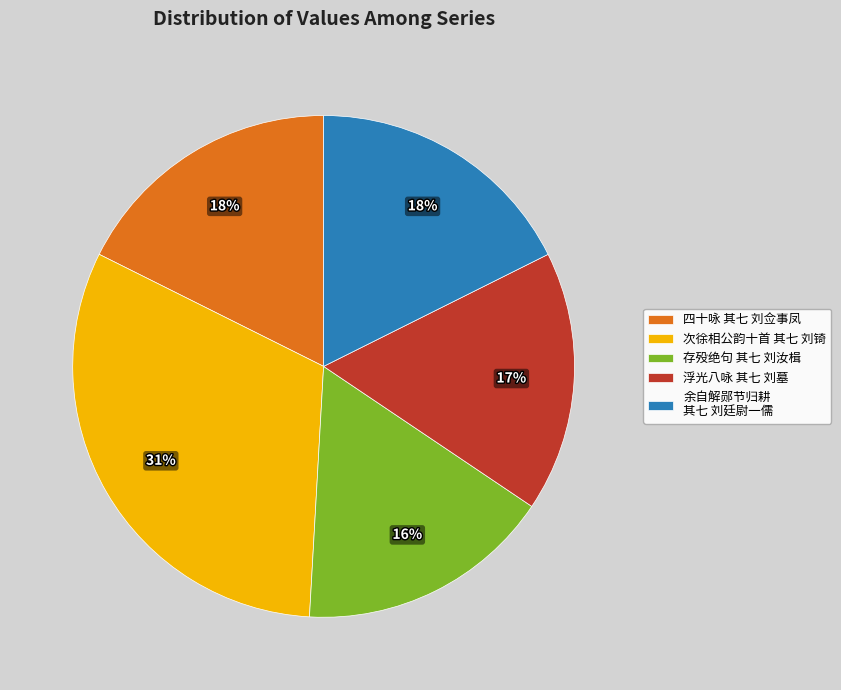

Approximately how many times larger is the value at 四十咏 其七 刘佥事凤 compared to 存殁绝句 其七 刘汝楫?

1.1